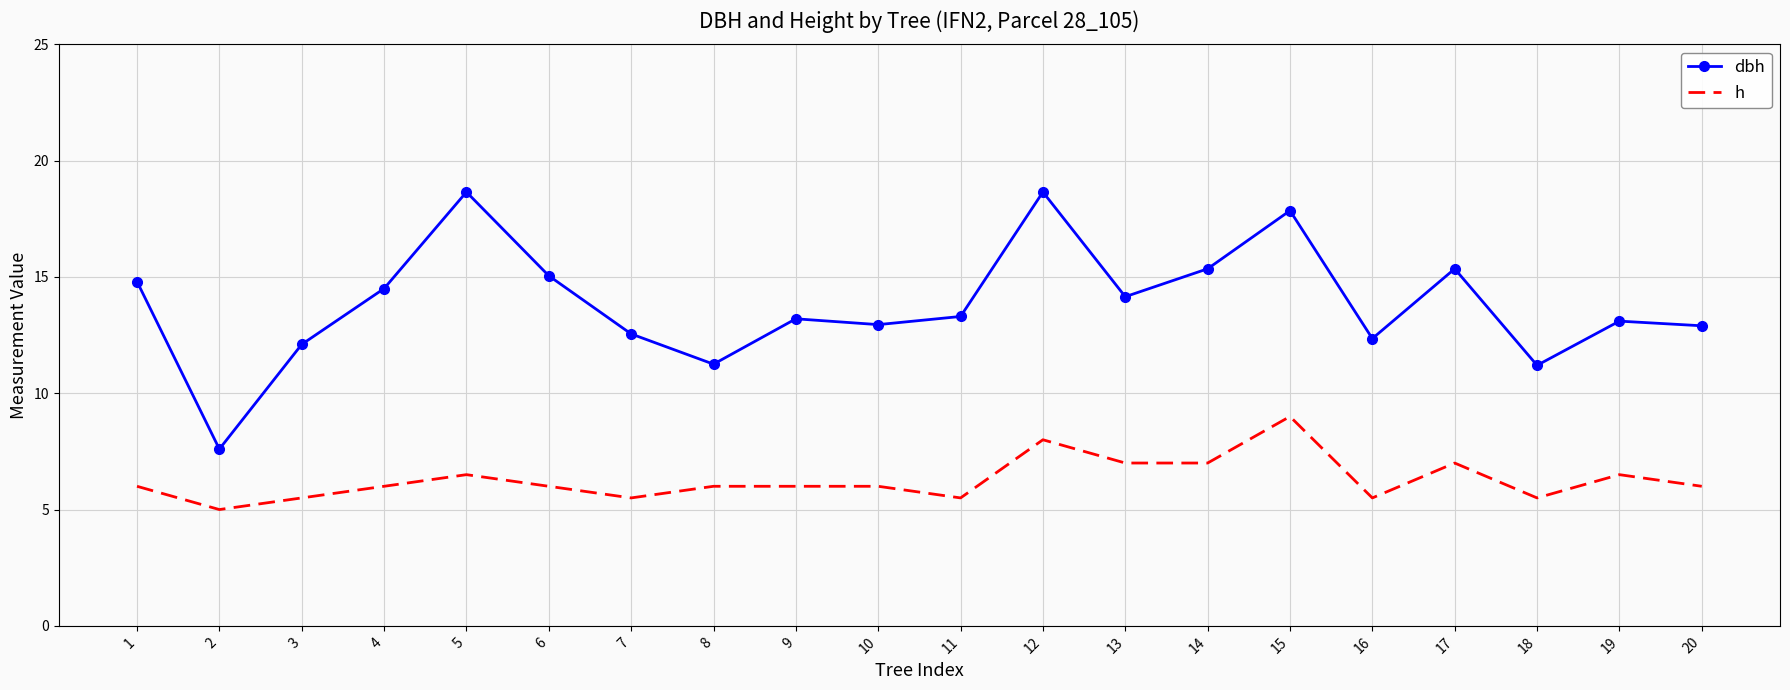

How many h values are between 5 and 7?

18